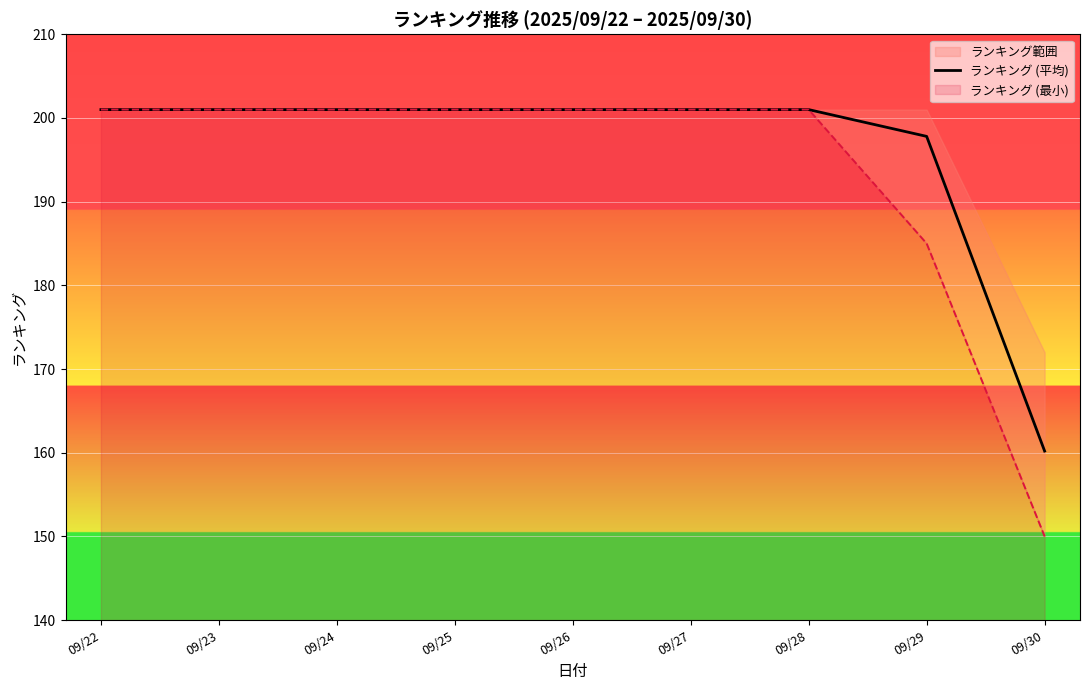

Rank the categories by value from lowest to highest.

09/30, 09/29, 09/22, 09/23, 09/24, 09/25, 09/26, 09/27, 09/28